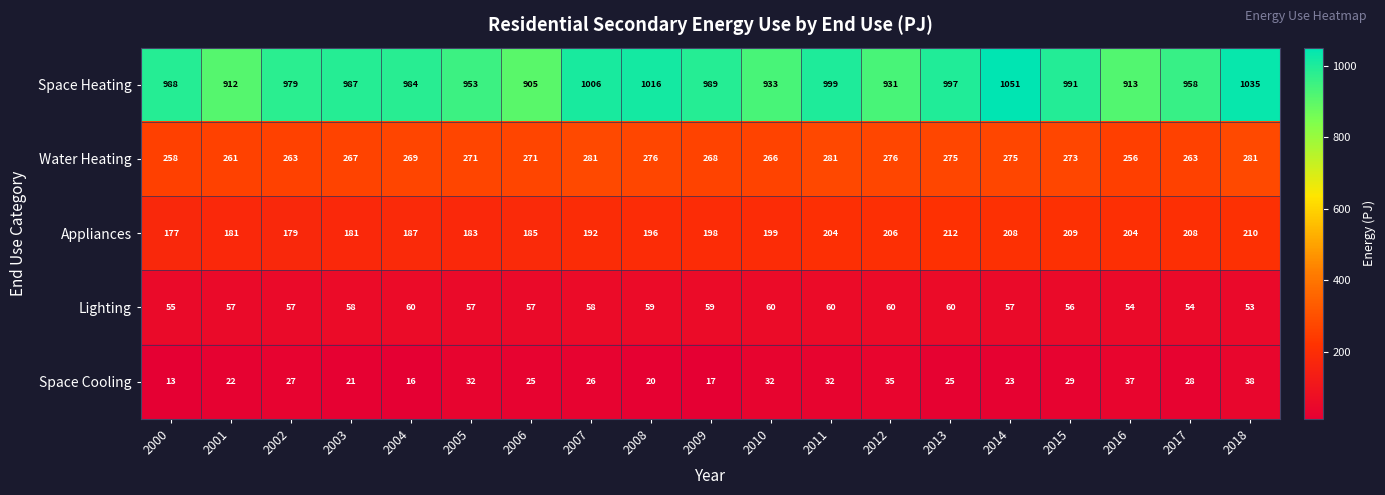

What is the total value across all series at 2005?

1496